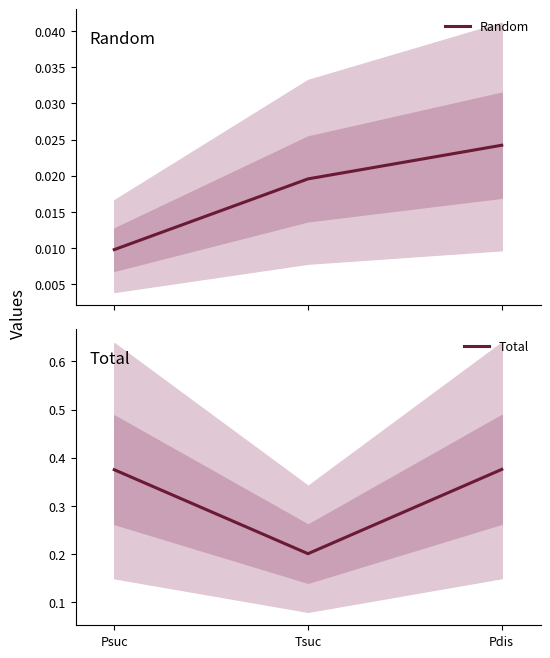

What is the greatest value displayed?

0.4